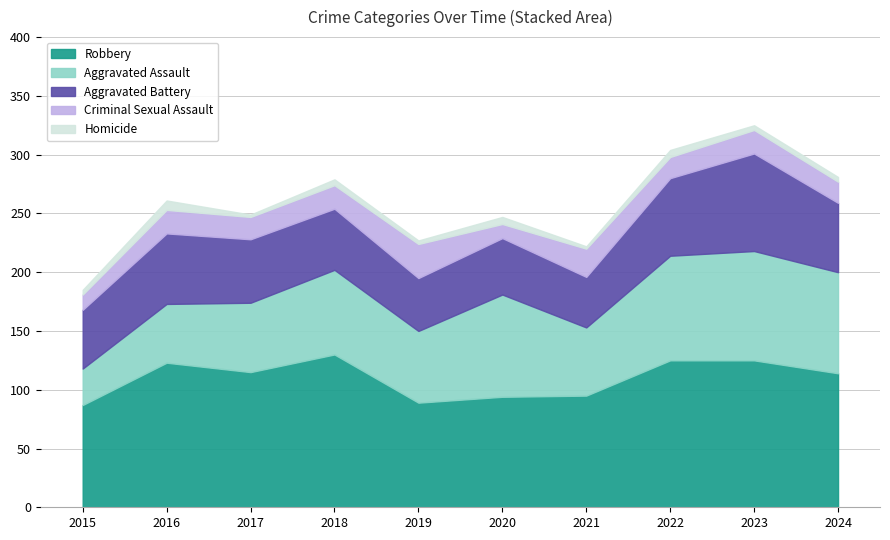

True or false: Homicide and Criminal Sexual Assault cross at least once.

False